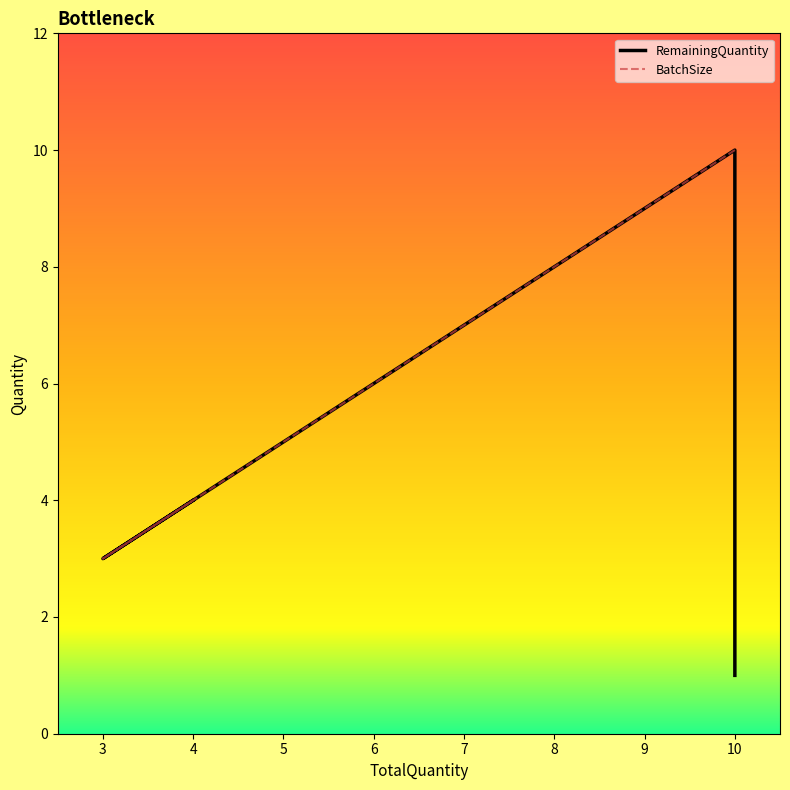

List the series in order of their peak value, lowest first.

RemainingQuantity, BatchSize